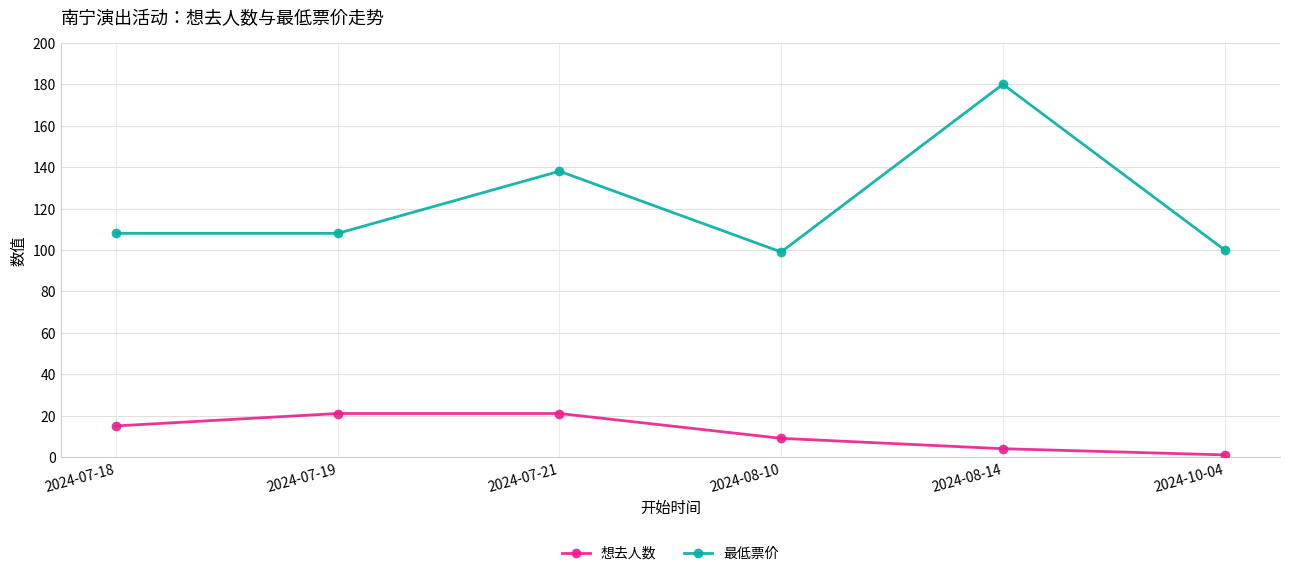

What is the difference between the second highest and minimum values in the 最低票价 series?

39